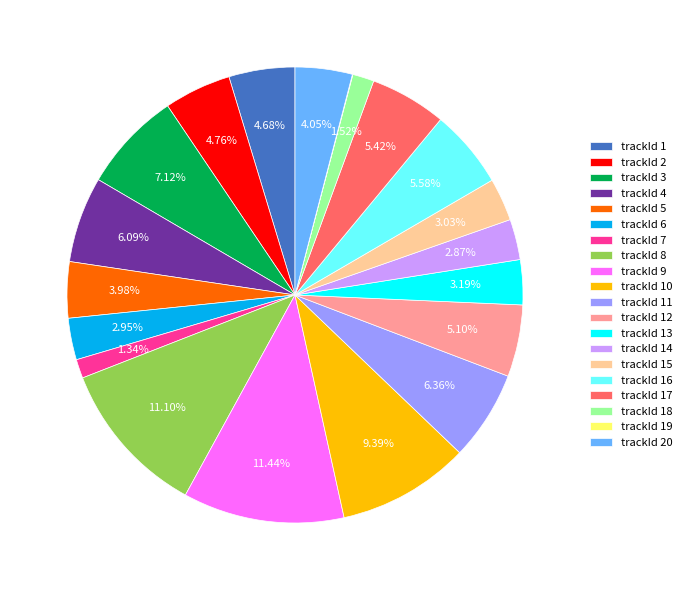

Approximately how many times larger is the value at trackId 14 compared to trackId 2?

0.6